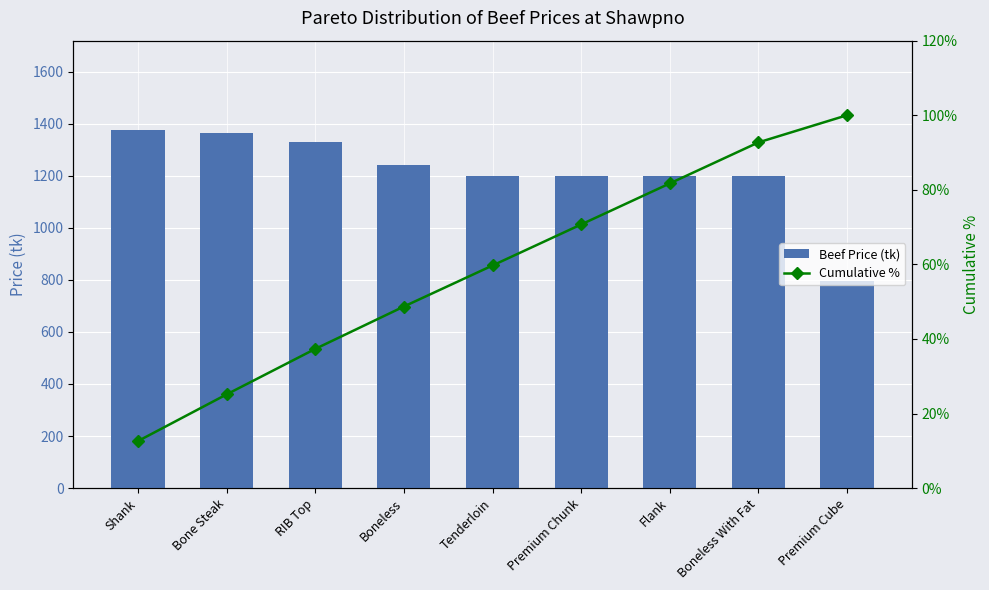

At Bone Steak, list the series in order from largest to smallest.

Beef Price (tk), Cumulative %